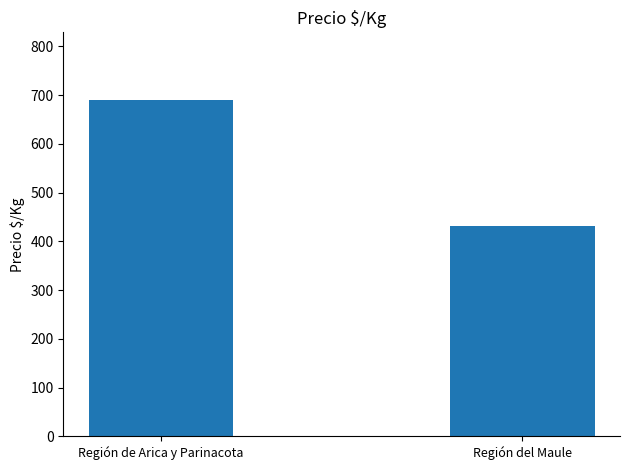

Rank the categories by value from highest to lowest.

Región de Arica y Parinacota, Región del Maule